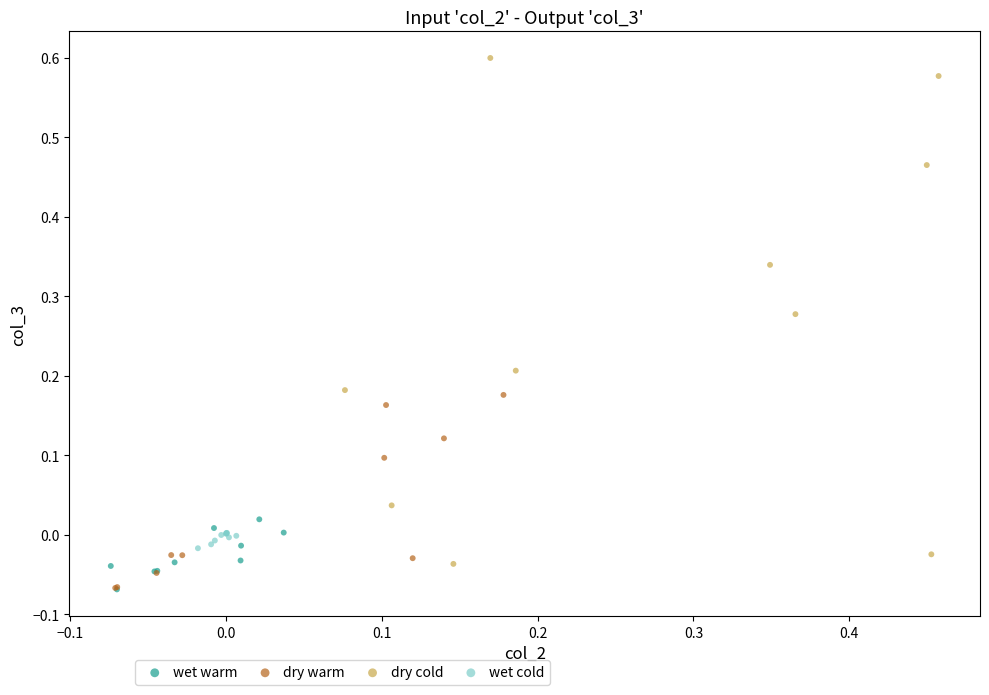

Which series reaches the maximum Y coordinate?

dry cold